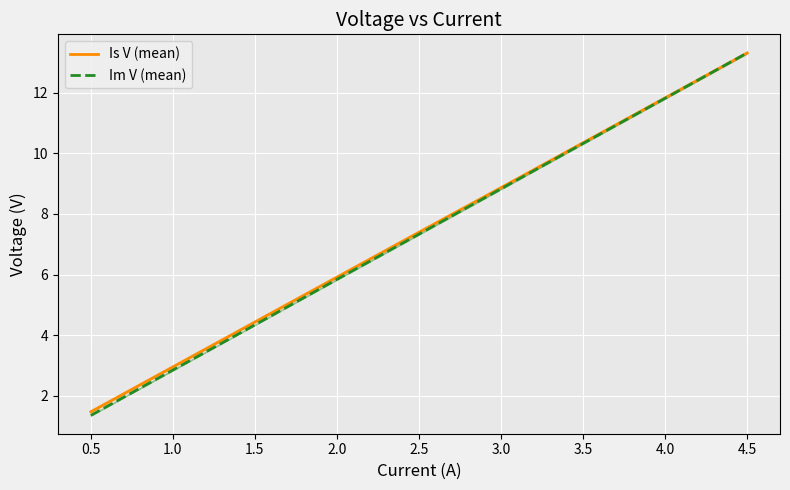

What are all the series names shown in the legend?

Is V (mean), Im V (mean)